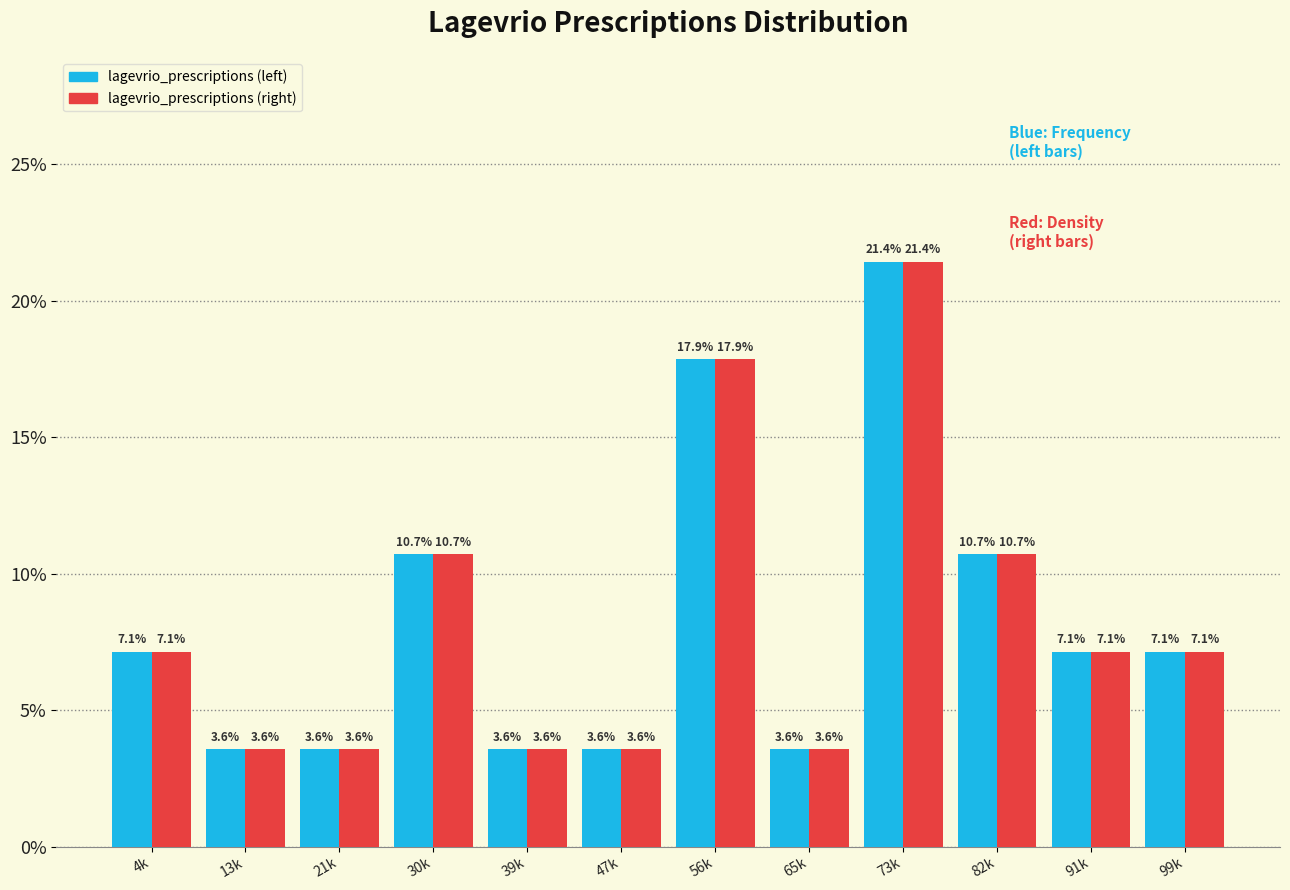

At which category does the chart reach its peak across all series?

73k